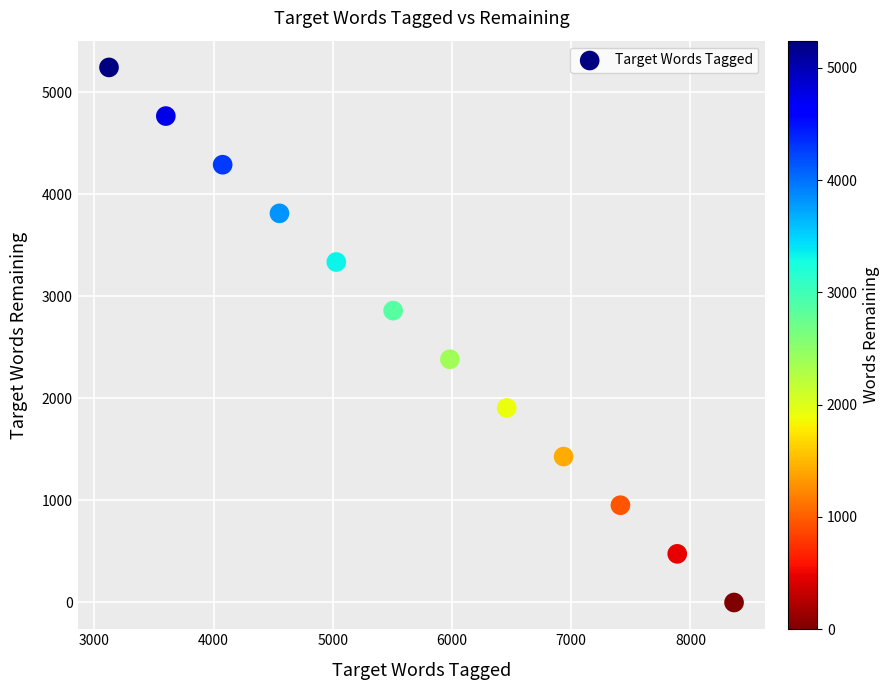

What is the average X value?

5744.5